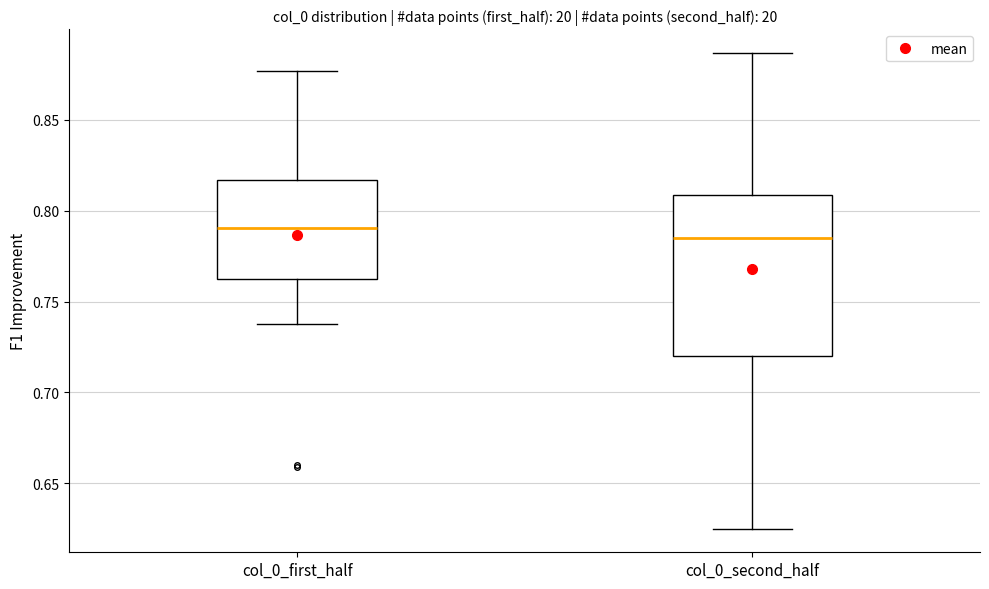

Reading left to right, read every box against the y-axis: the position of its median line, the range the box covers, and the ends of its whiskers. The values are not printed on the chart, so give them approximately, as read against the axis.

col_0_first_half: median 0.790, box 0.760 to 0.815, whiskers 0.740 to 0.875
col_0_second_half: median 0.785, box 0.720 to 0.810, whiskers 0.625 to 0.885